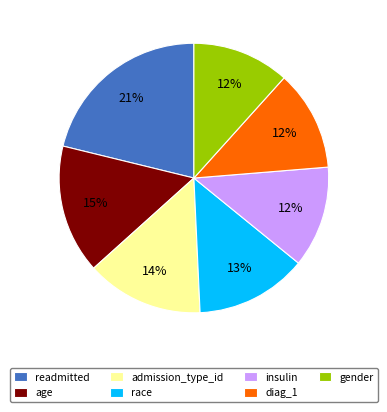

To the nearest percent, what is the combined percentage of insulin and gender?

24%